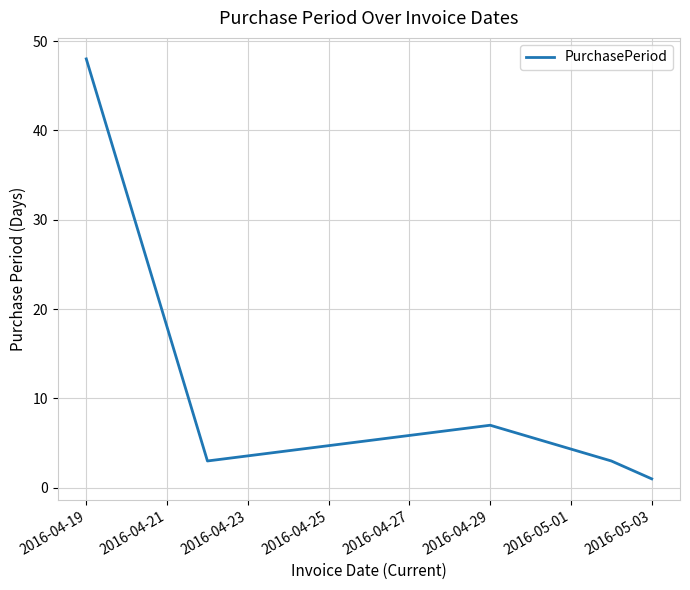

What is the greatest value displayed?

48